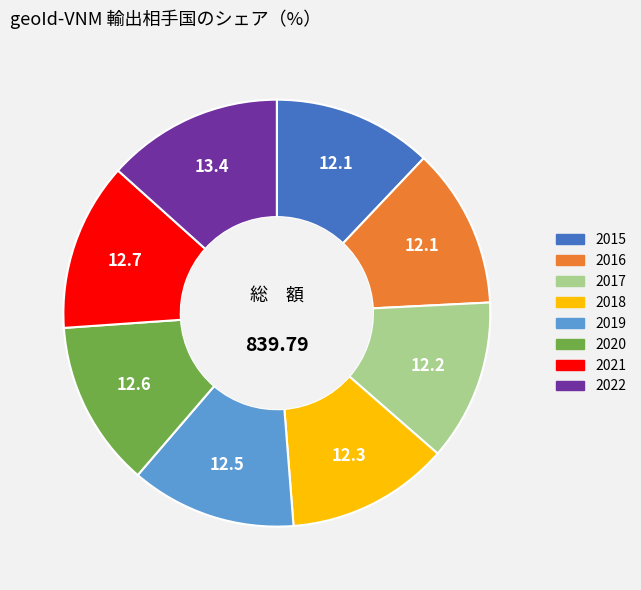

Do 2016 and 2022 together represent more than half of the pie?

No